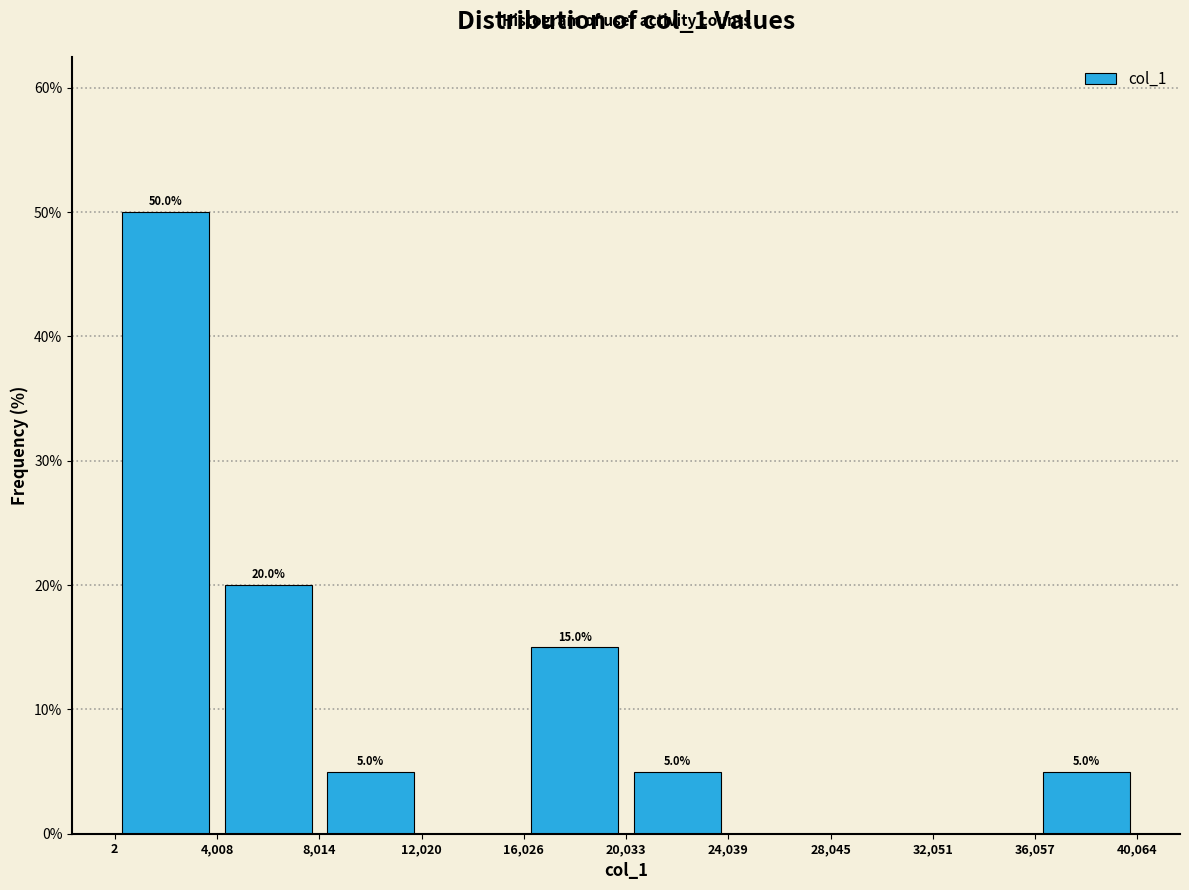

Over which range of the x-axis is the bar tallest?

2 to 4,008